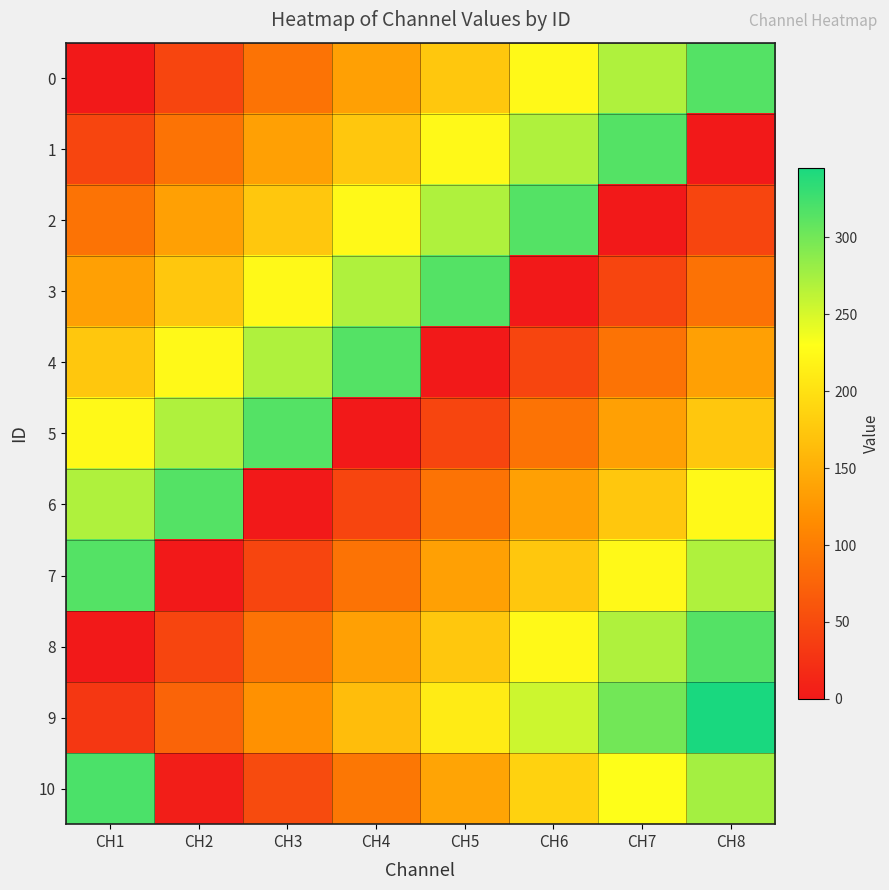

Which has a higher value, CH6 or CH7?

CH7